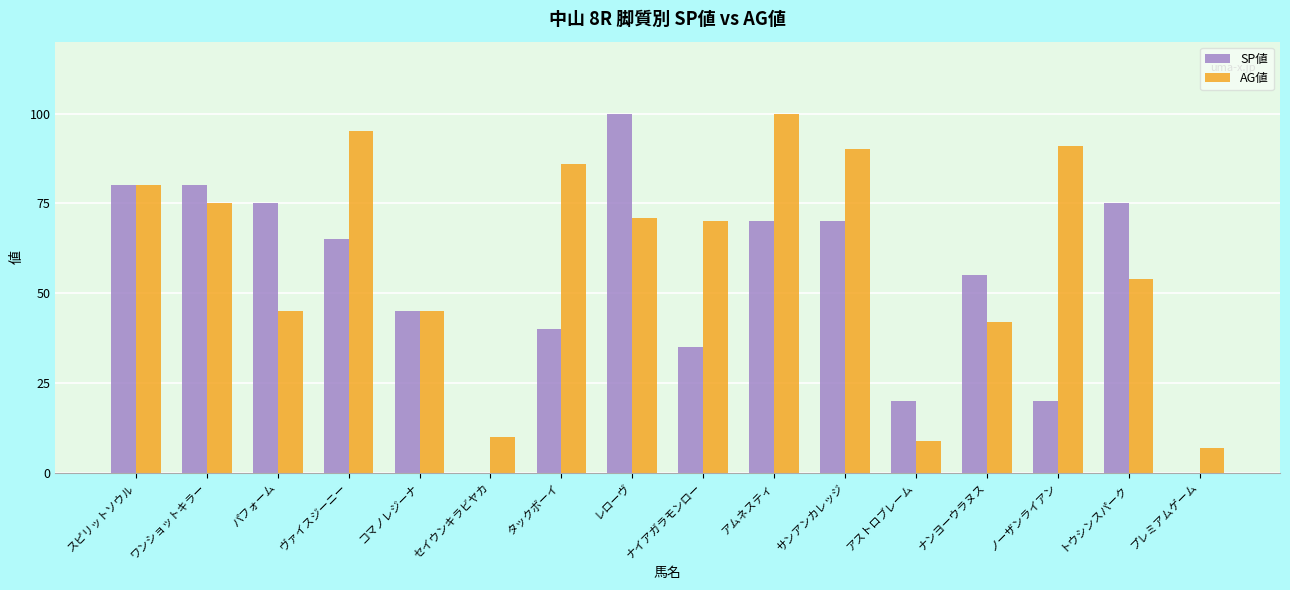

Reading right to left, transcribe all the data shown in this chart.

SP値: 0	75	20	55	20	70	70	35	100	40	0	45	65	75	80	80
AG値: 7	54	91	42	9	90	100	70	71	86	10	45	95	45	75	80